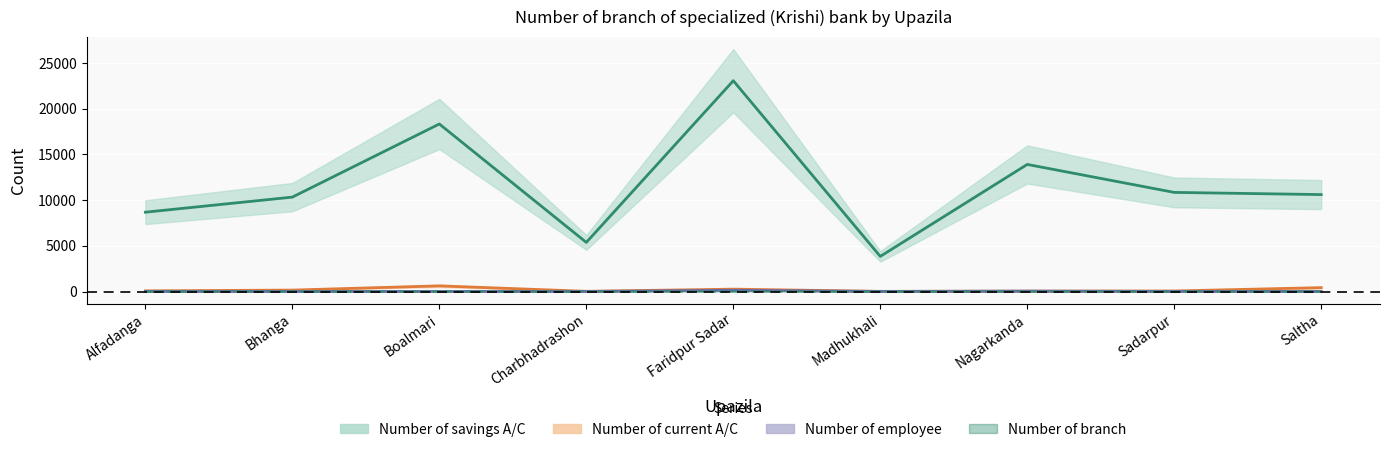

What position from the right is Madhukhali?

4